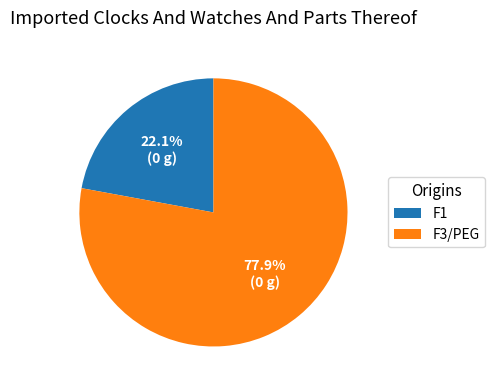

Is it true that F3/PEG is 86% of the pie?

False